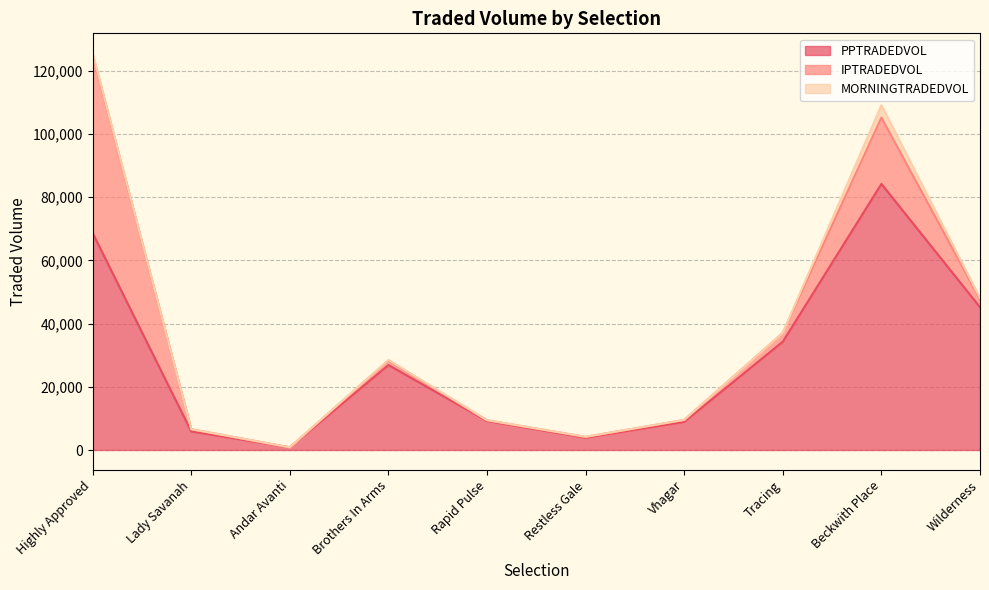

The value of PPTRADEDVOL at Highly Approved is 68678.6. True or false?

True